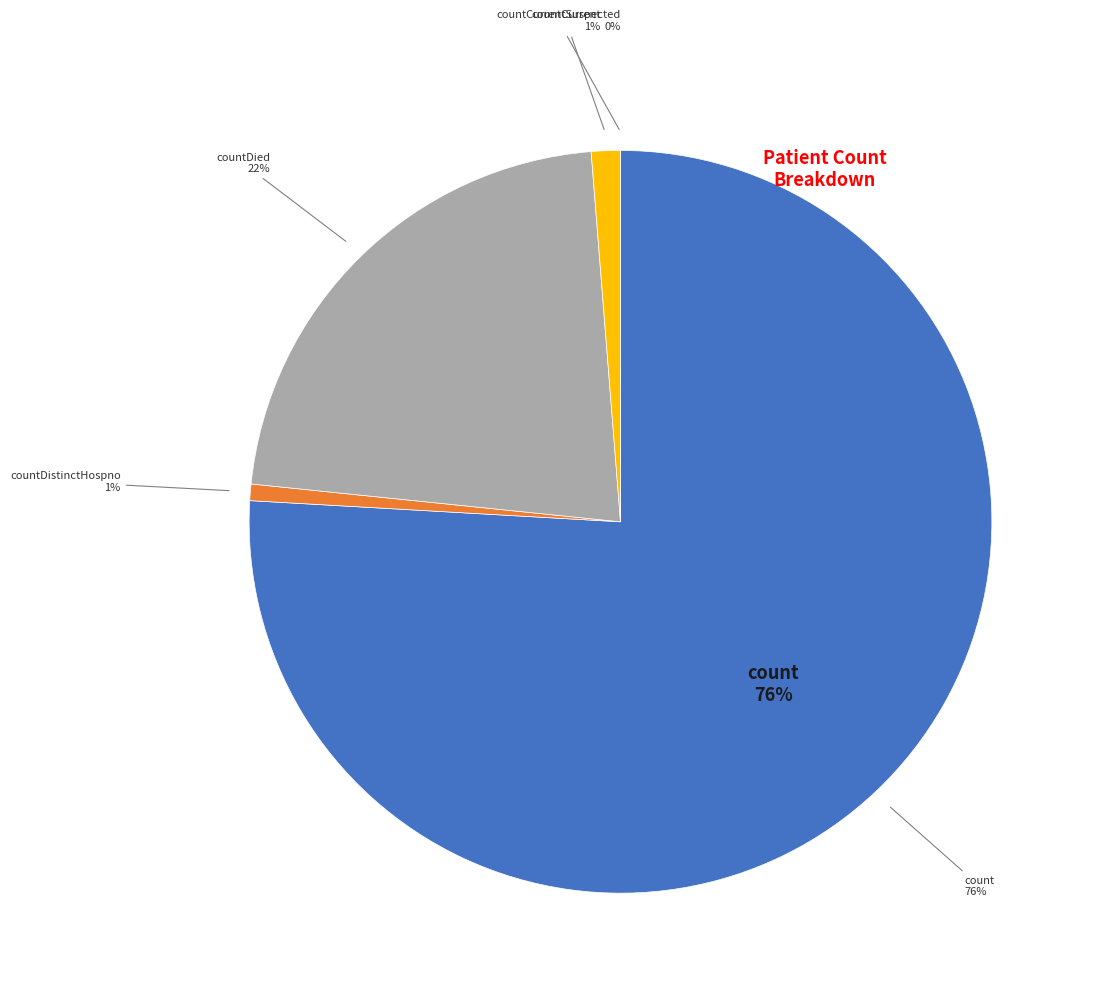

Is it true that countDied is 22% of the pie?

True